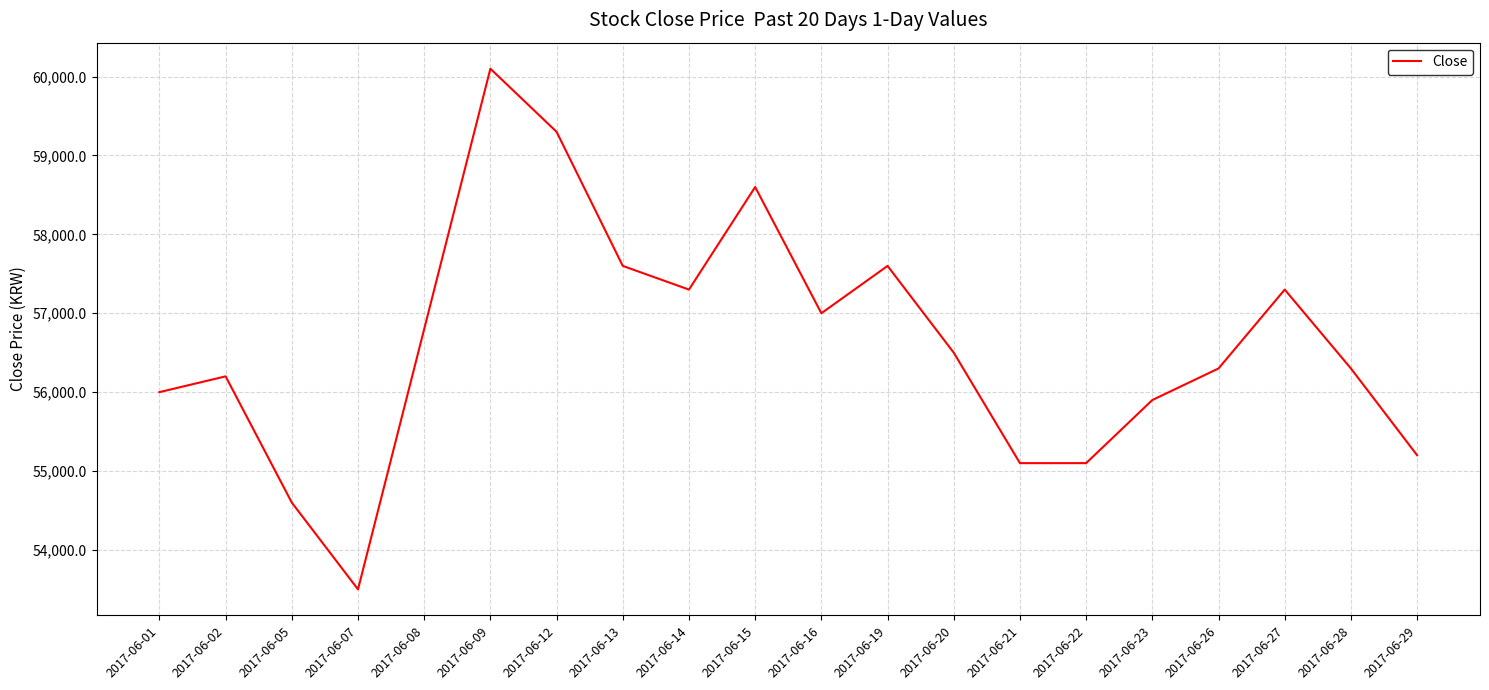

Which label corresponds to the largest value in the chart?

2017-06-09